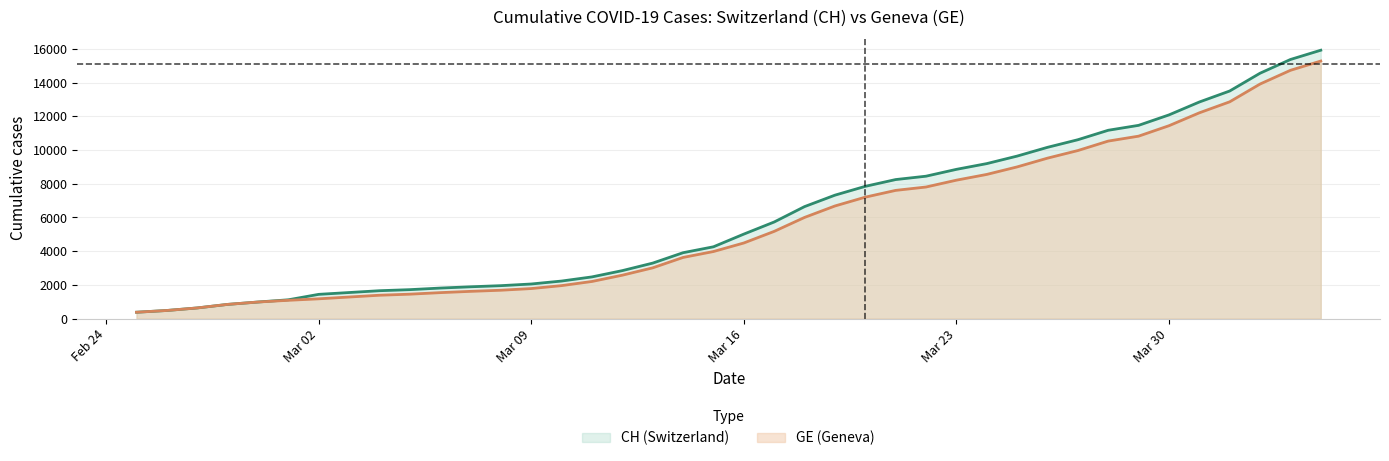

What is the maximum value shown in the chart?

15926